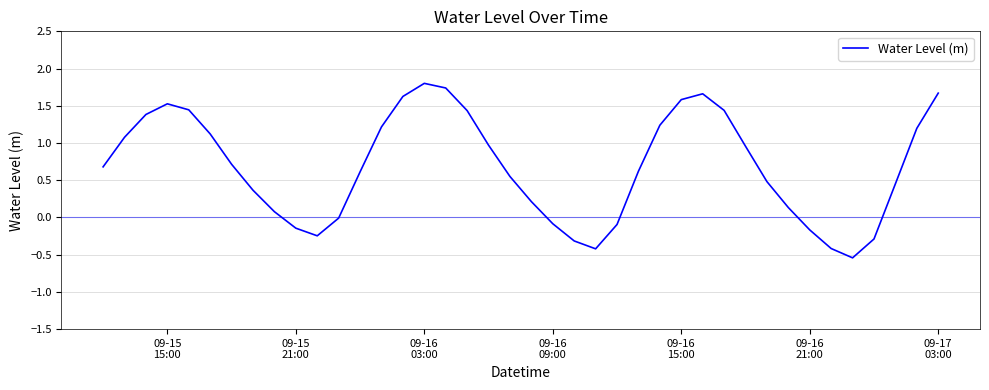

What is the greatest value displayed?

1.8